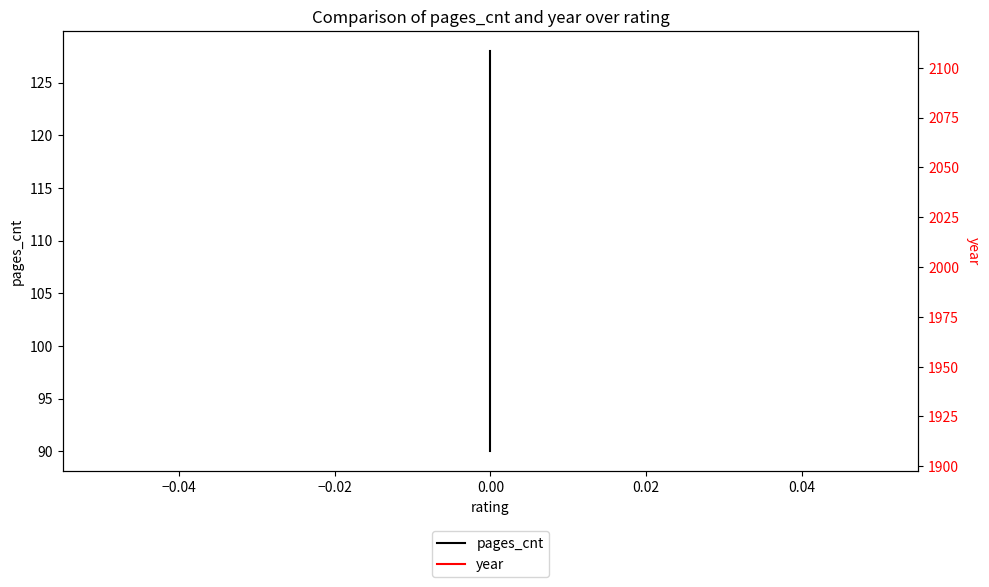

Which series changed the most between −0.06 and −0.04?

pages_cnt